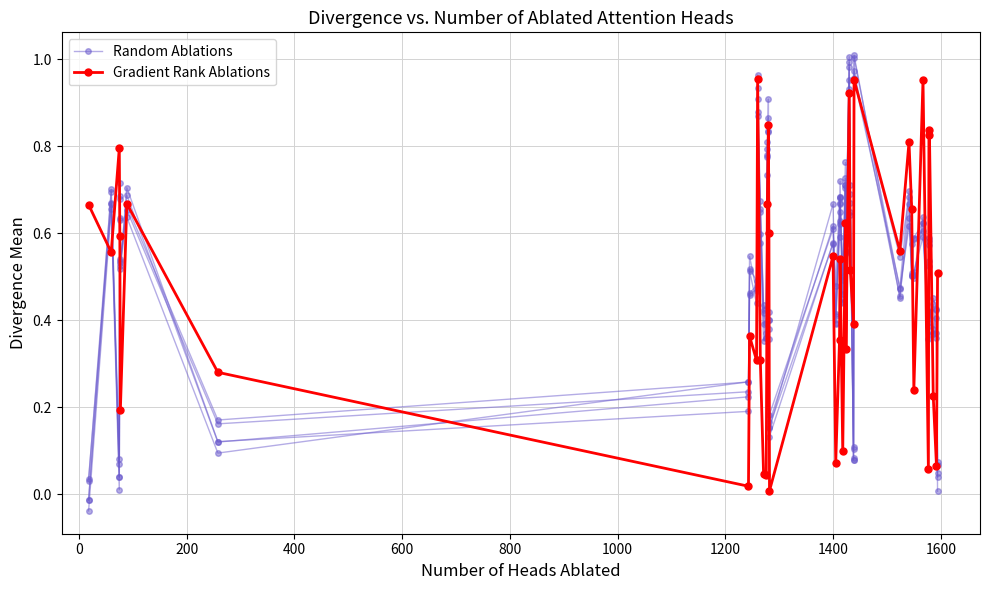

How many lines are shown in the chart?

2